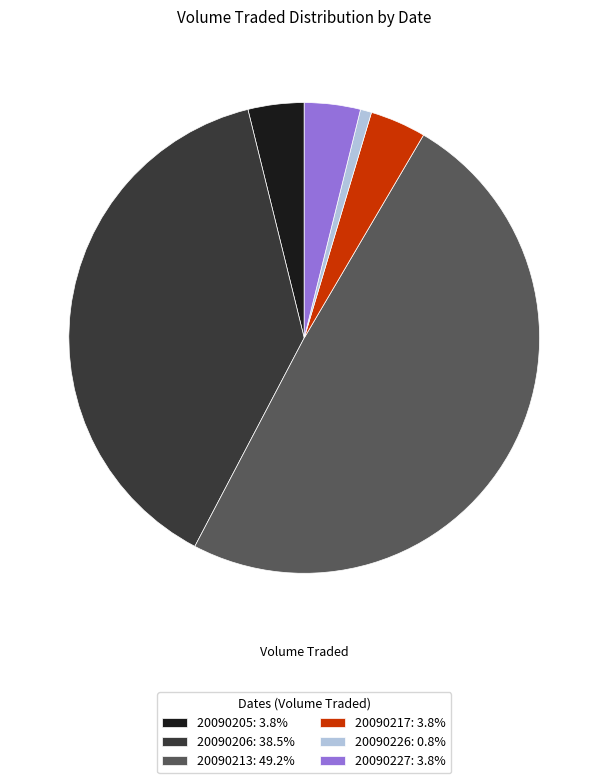

How many segments does this pie chart have?

6